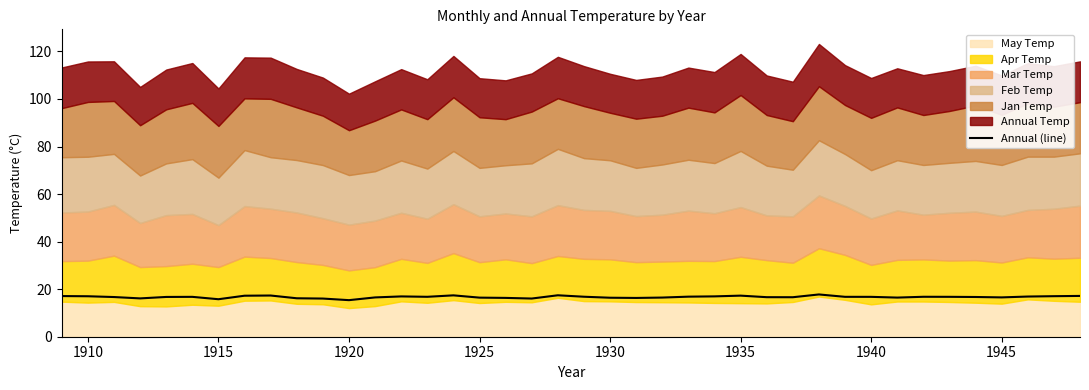

What is the maximum value for Annual (line)?

17.8